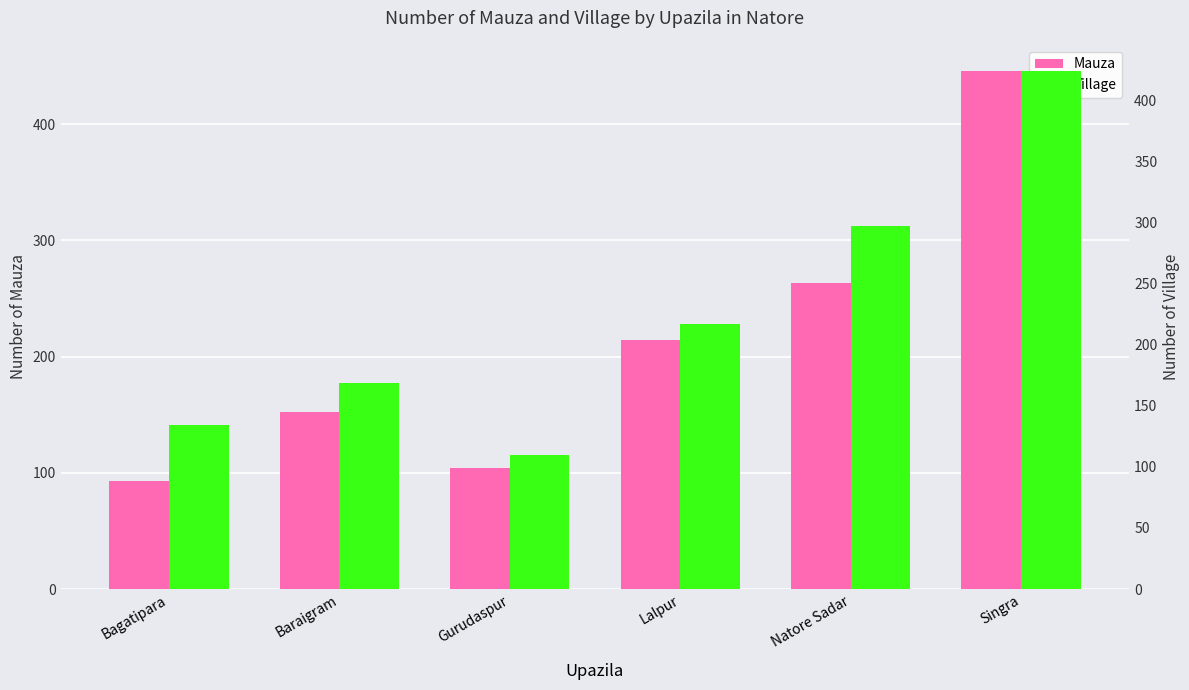

Is it true that Mauza equals 104 at Gurudaspur?

True